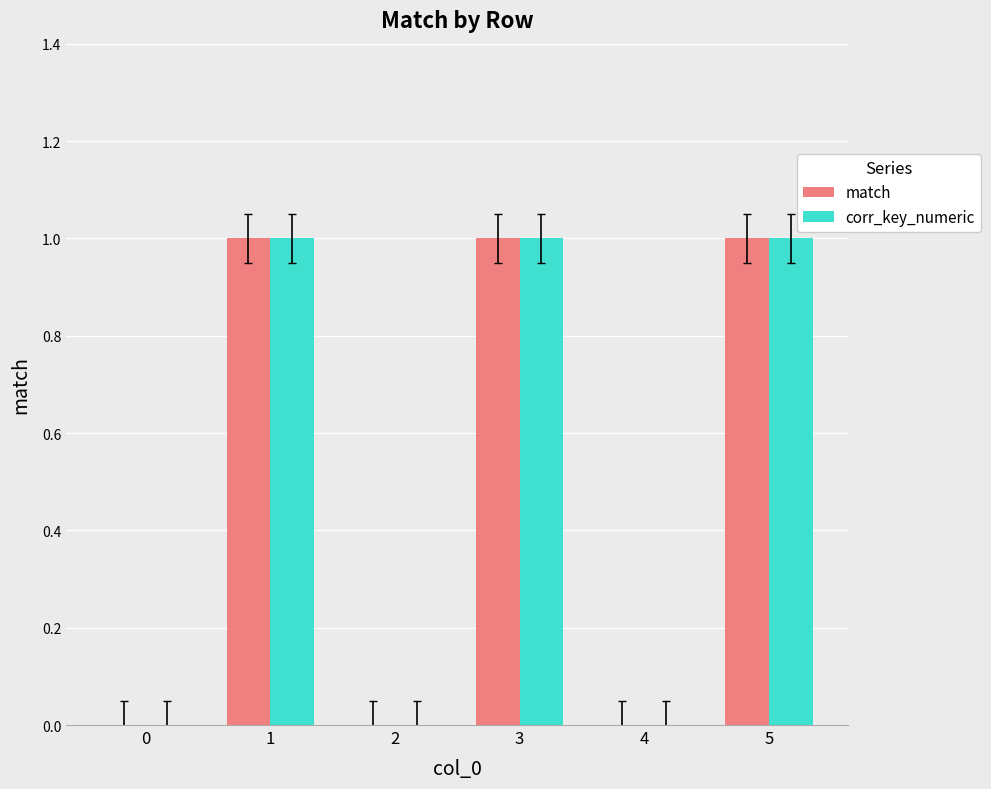

Are the bars horizontal?

No